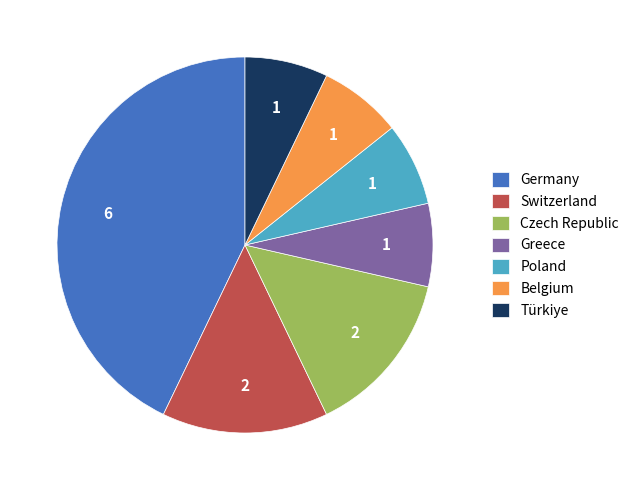

What is the ratio of the value at Greece to the value at Switzerland?

0.5